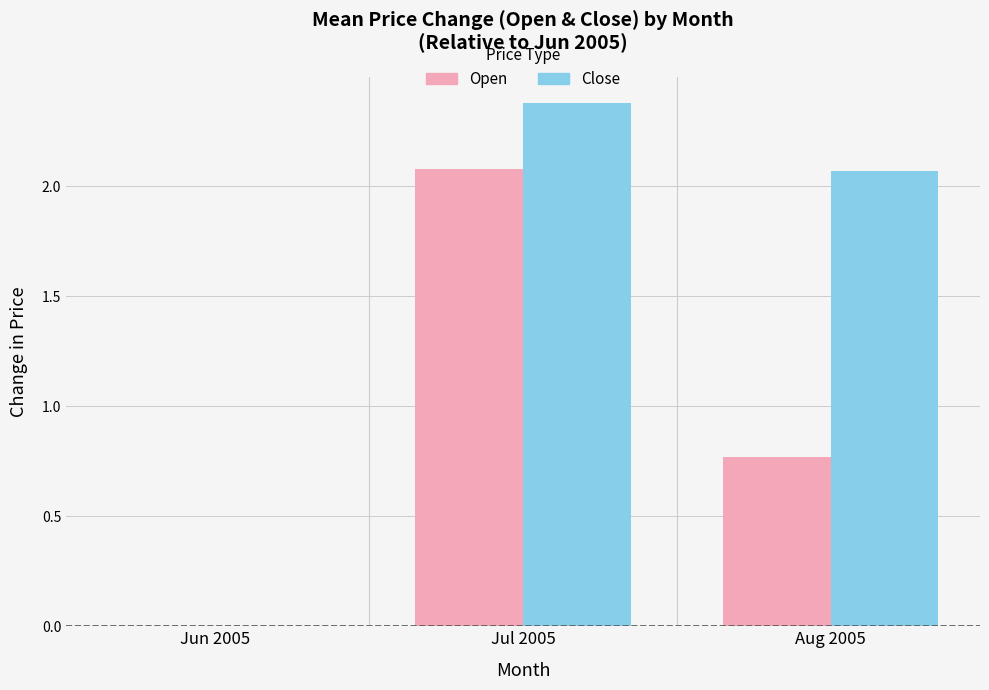

Which category has the highest value in the Close series?

Jul 2005